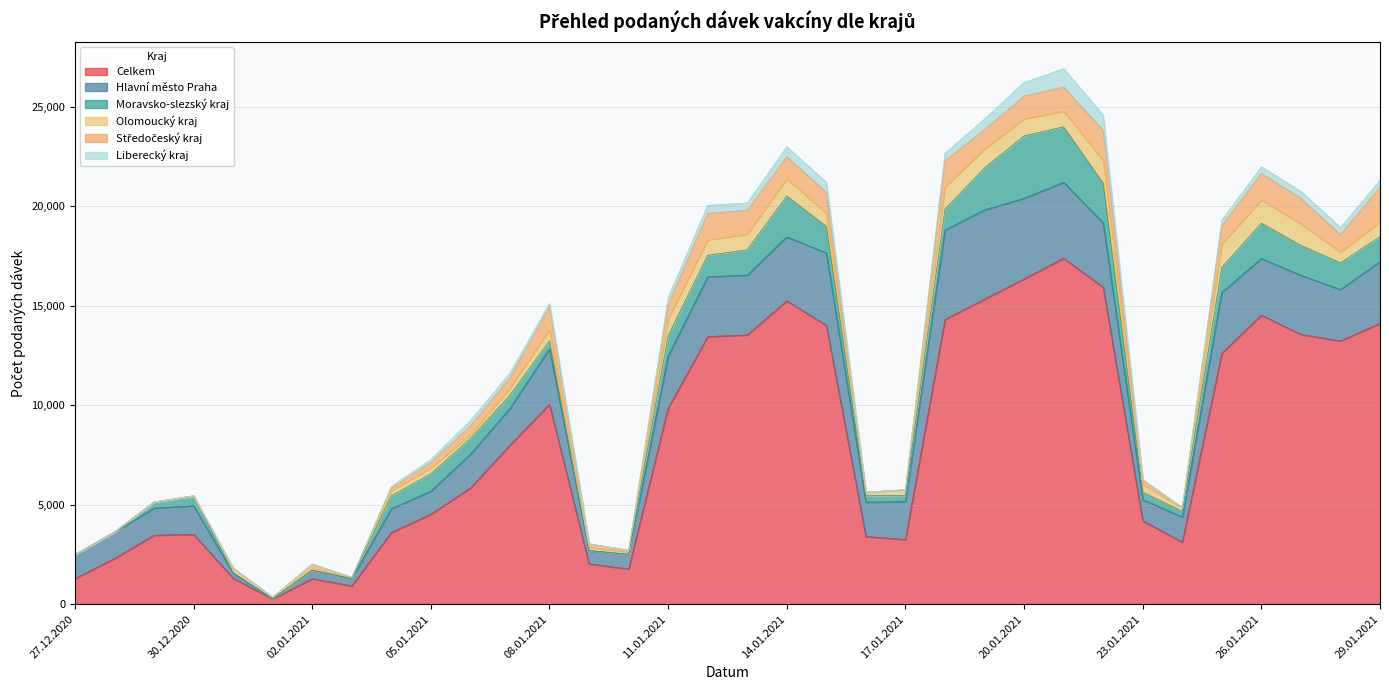

Which has a higher value, 01.01.2021 or 20.01.2021?

20.01.2021